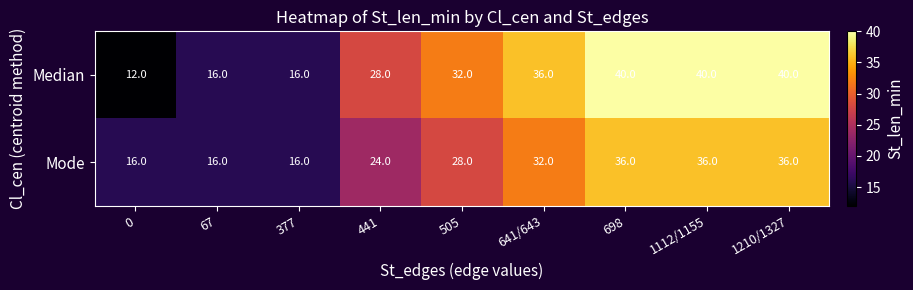

List the series in order of their overall mean, highest first.

Median, Mode